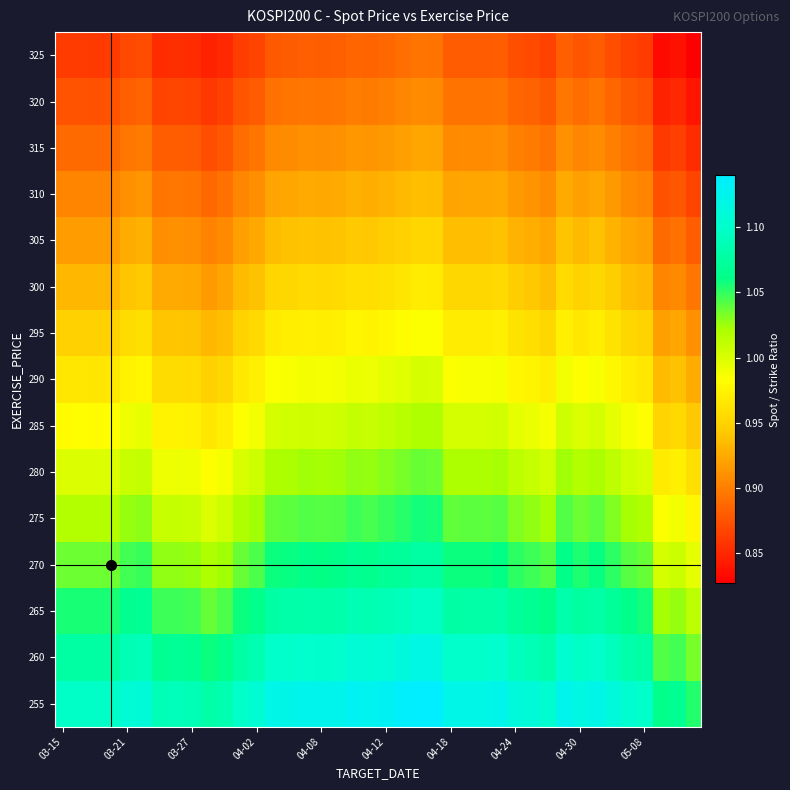

Which label corresponds to the smallest value in the chart?

2019-05-13